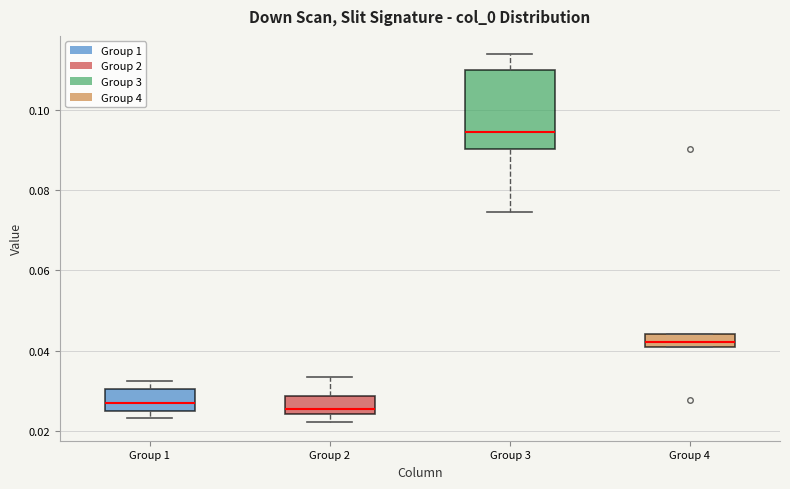

Where does the median line of the box for Group 4 sit on the y-axis? The values are not printed on the chart, so give them approximately, as read against the axis.

0.042